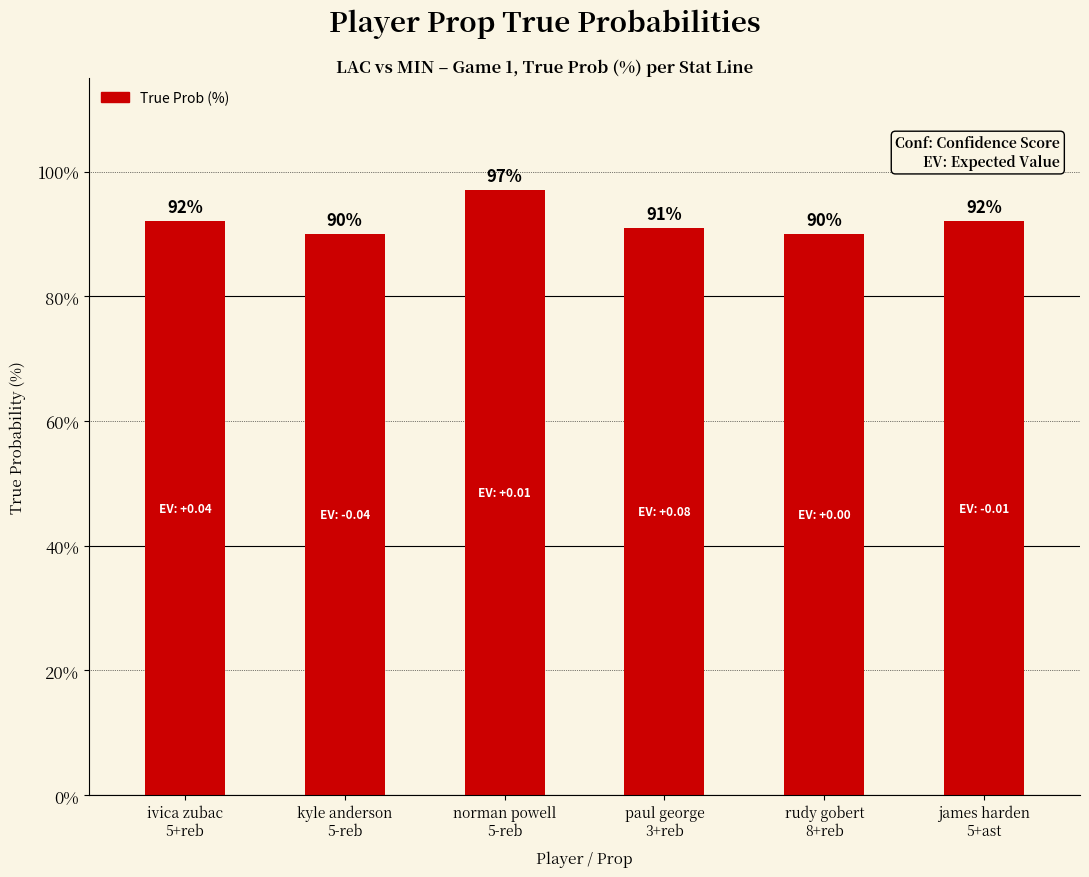

What is the greatest value displayed?

97